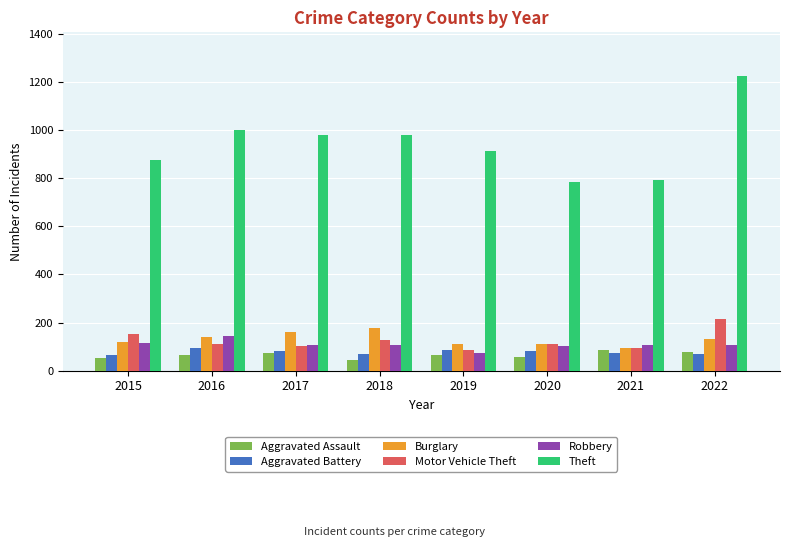

At how many categories does at least one series exceed 651?

8